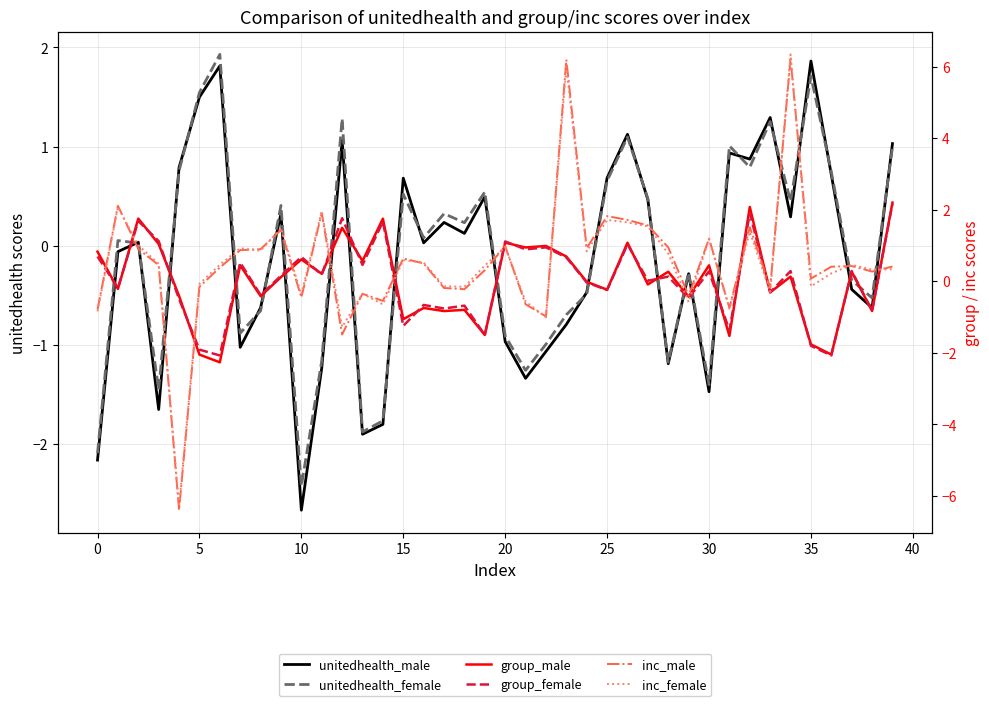

How many distinct data groups are displayed?

6